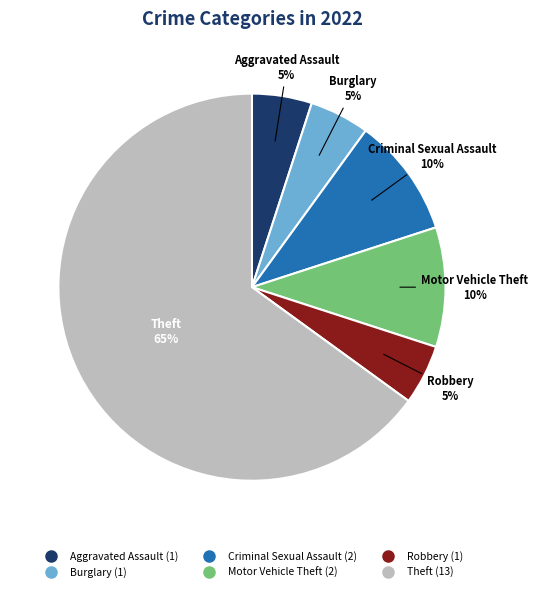

To the nearest percent, what portion does Burglary represent?

5%